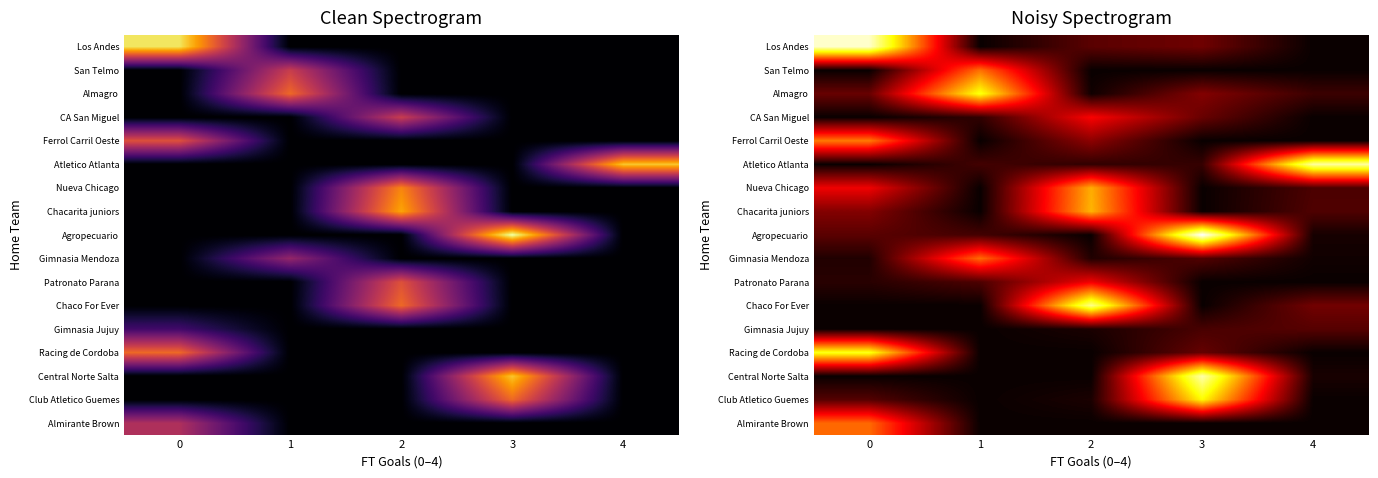

At which category does the chart reach its peak across all series?

3